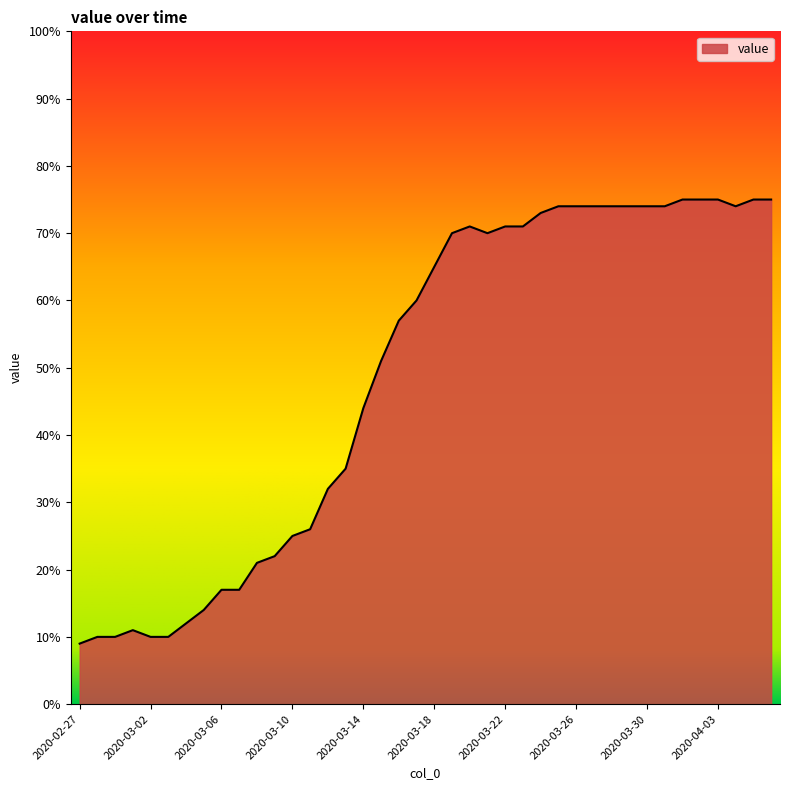

What is the smallest value displayed?

9